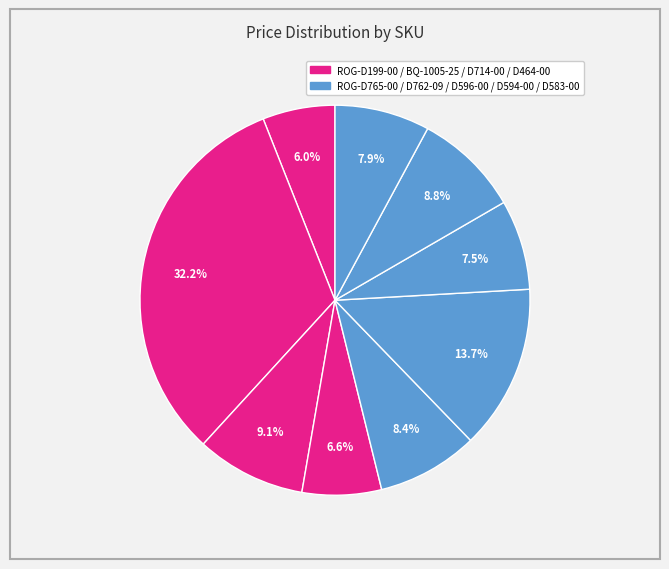

How many segments does this pie chart have?

9